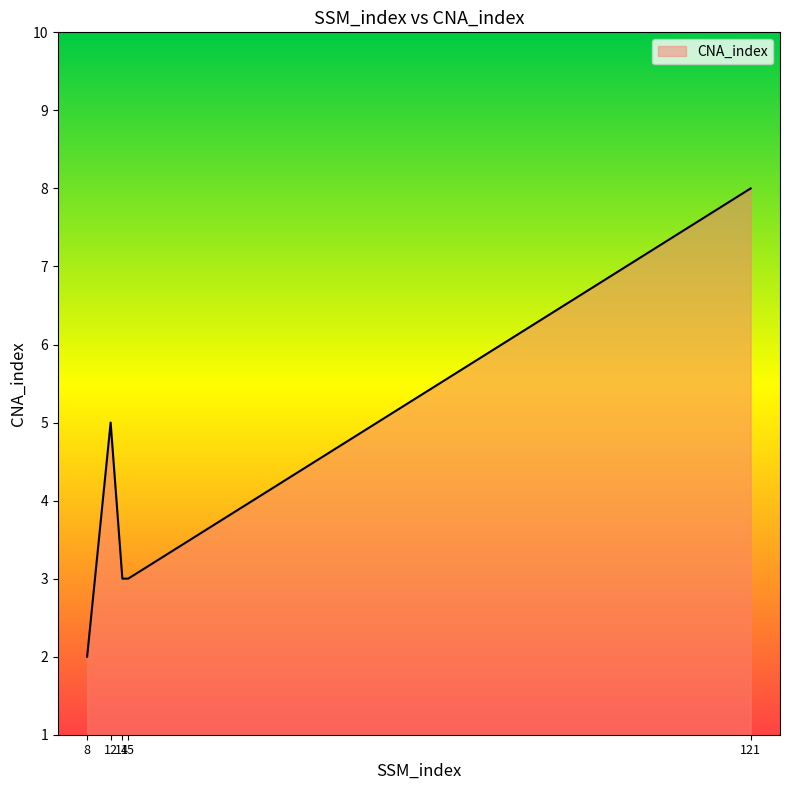

At which label does the data first exceed 3?

12